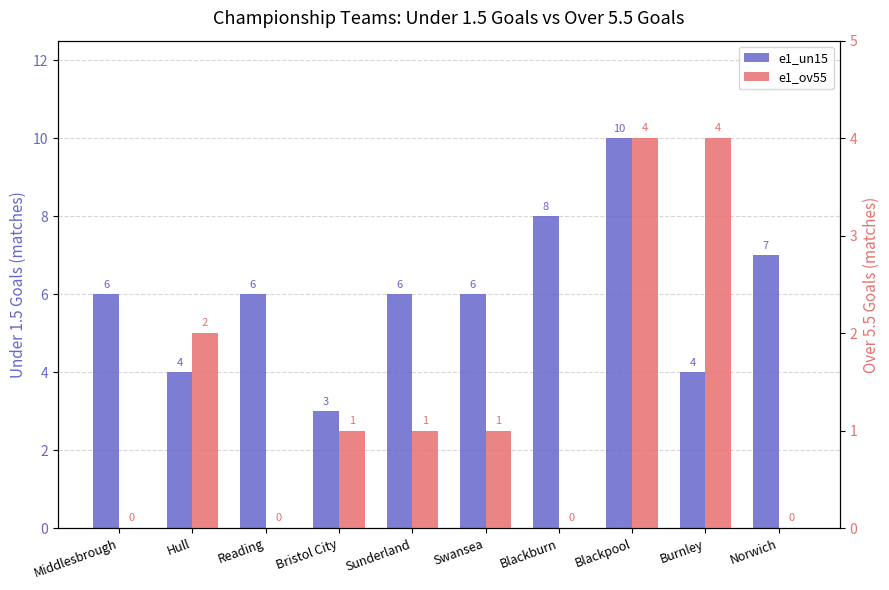

Does the chart contain any negative values?

No